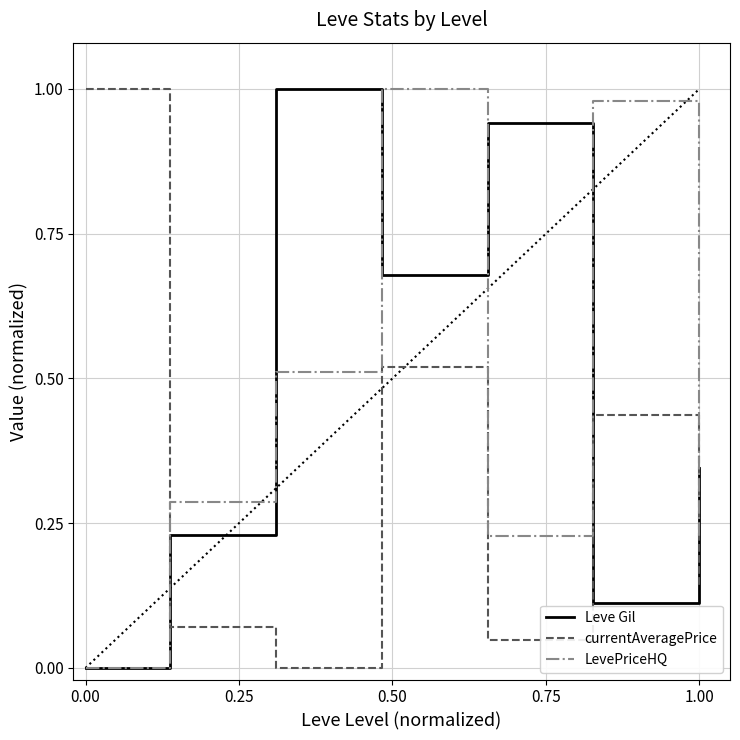

How many times do LevePriceHQ and currentAveragePrice cross each other?

1